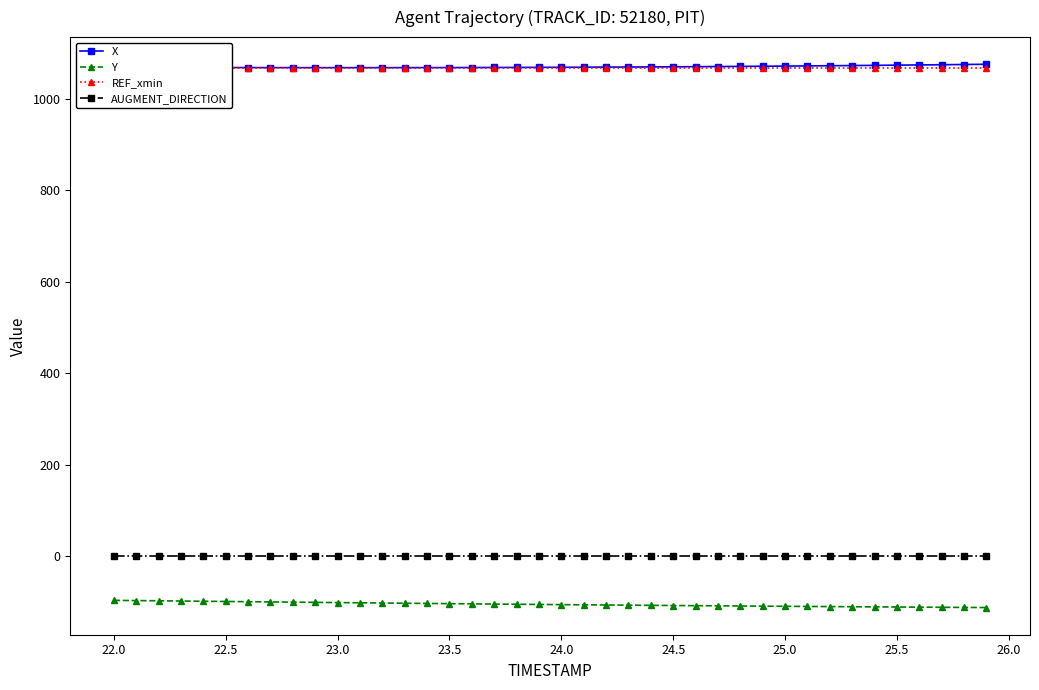

What is the value of the REF_xmin point at the 3rd from the left?

1067.6